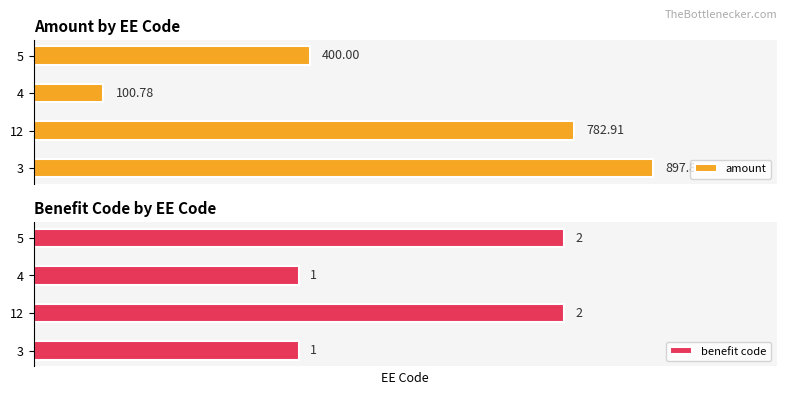

List the labels in order of amount value, smallest first.

4, 5, 12, 3